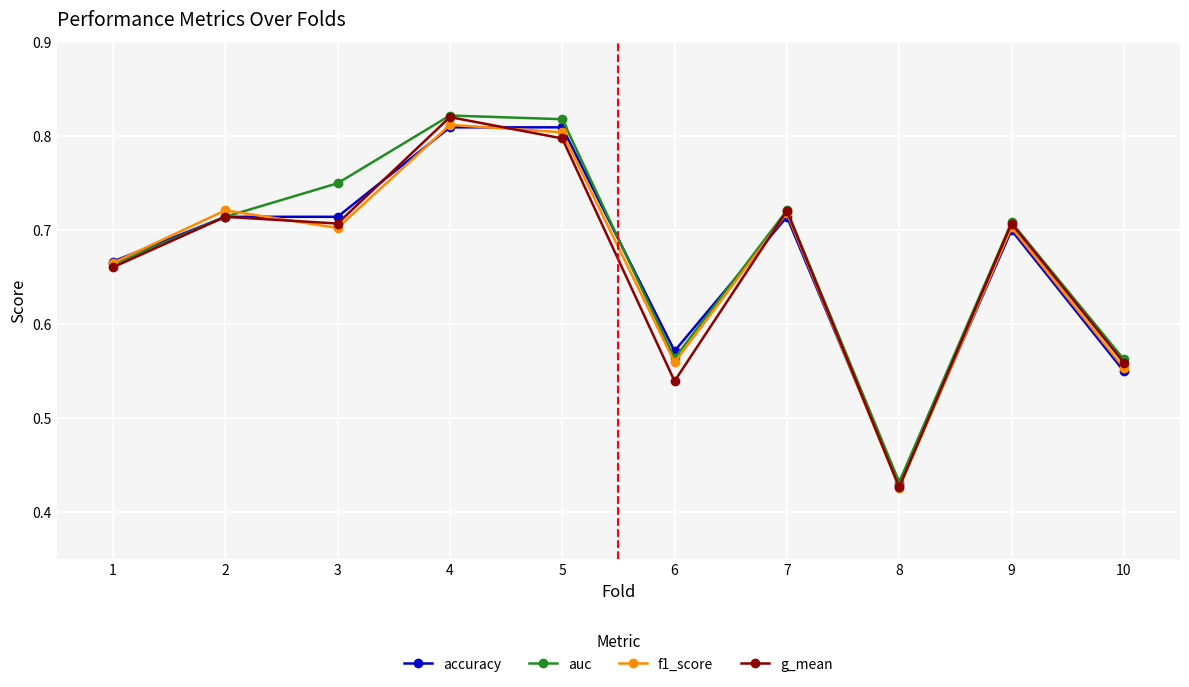

Which label corresponds to the smallest value in the chart?

8